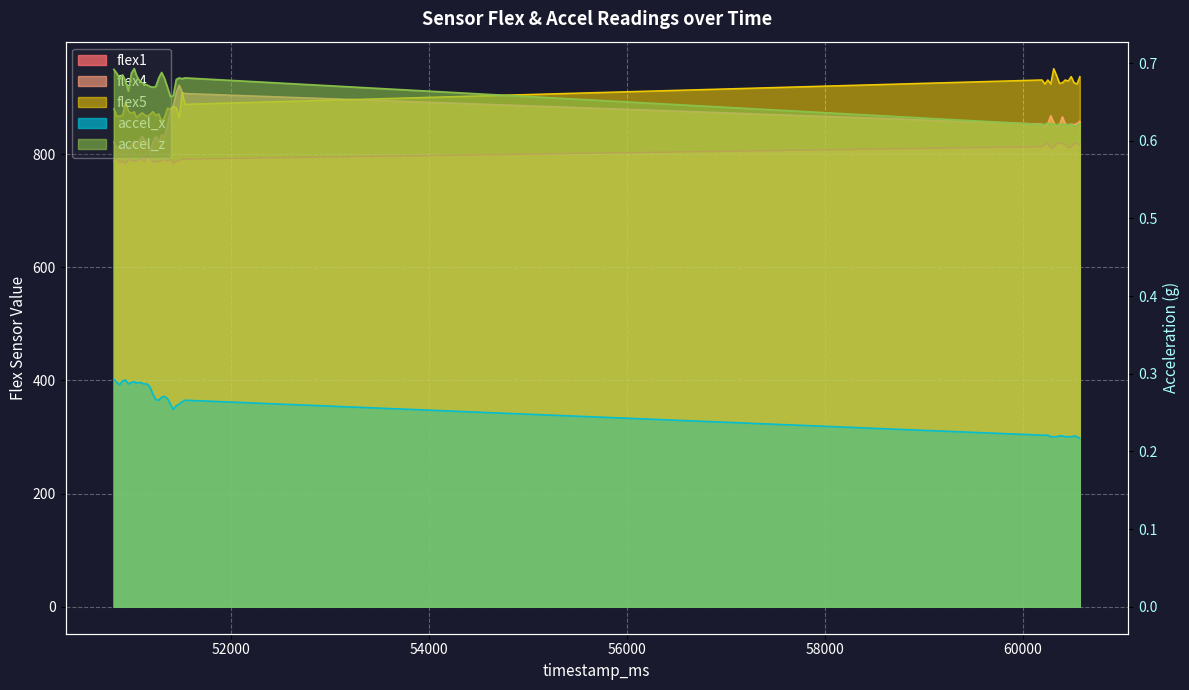

How many values in the flex4 series are below 848?

19